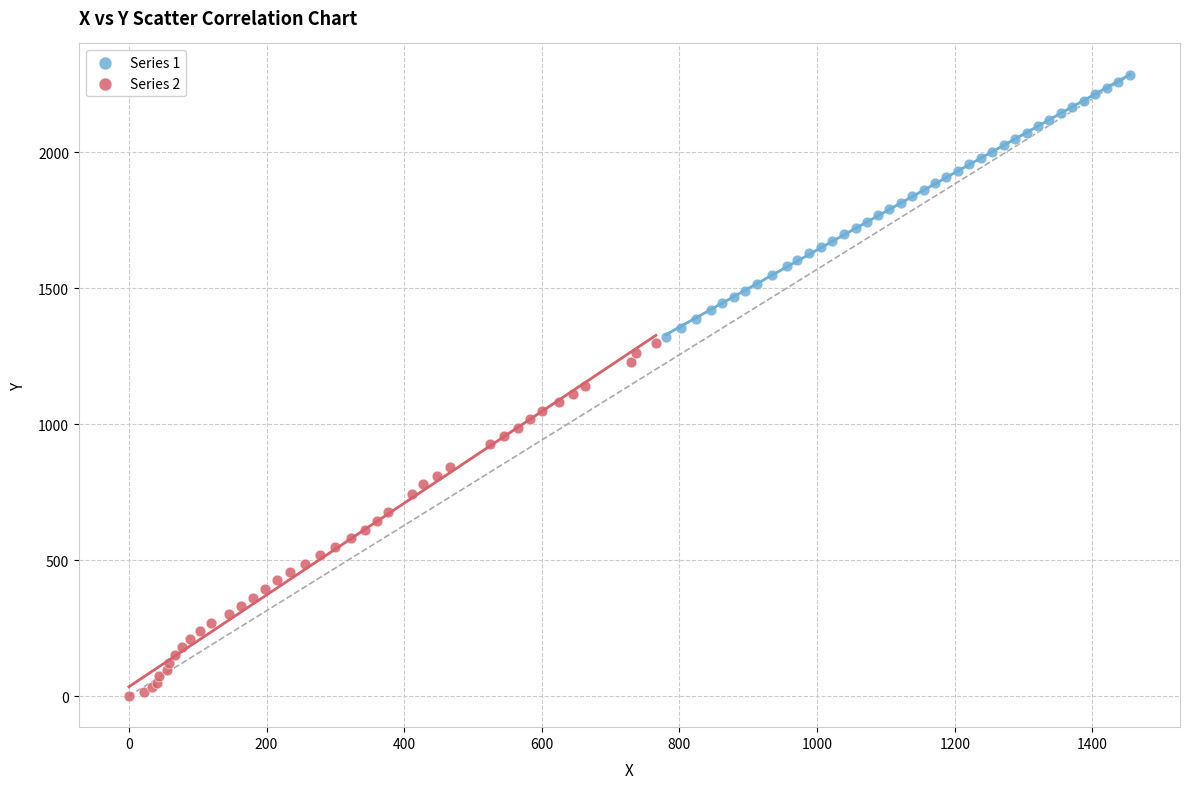

Which series contains the highest Y value?

Series 1